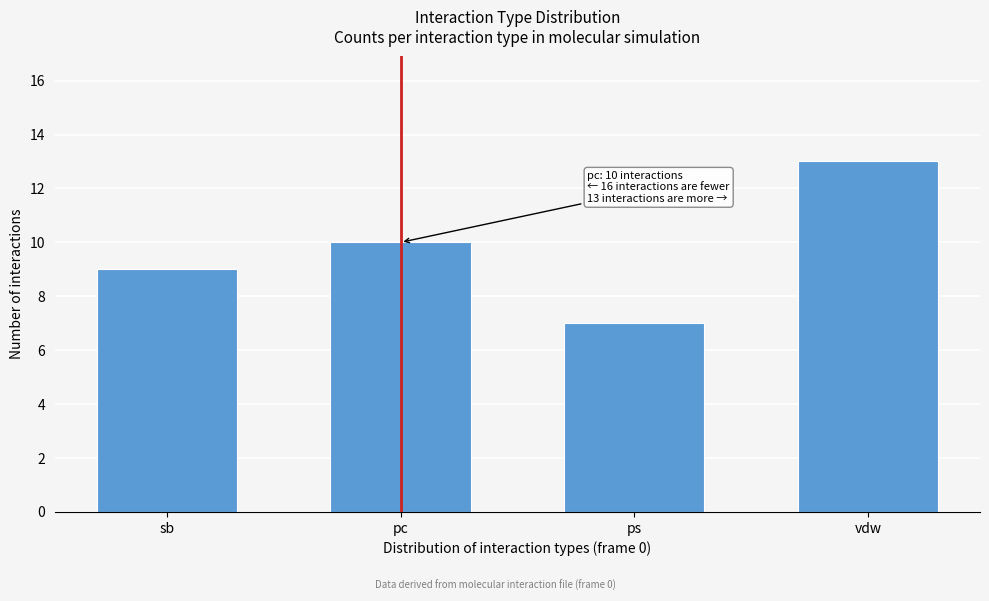

Reading right to left, list all the values displayed in this chart.

vdw=13	ps=7	pc=10	sb=9